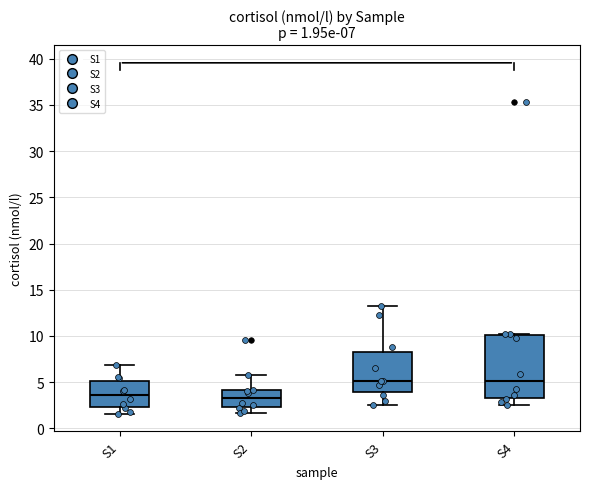

Which box is the tallest, from its lower edge to its upper edge?

S4